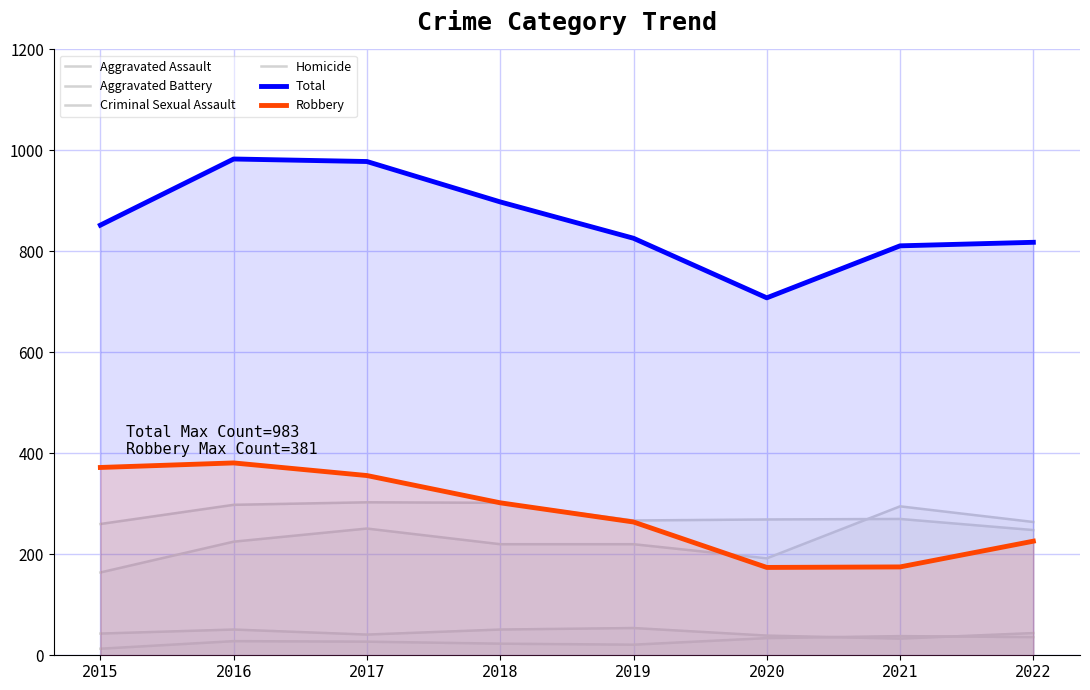

How many lines are shown in the chart?

6